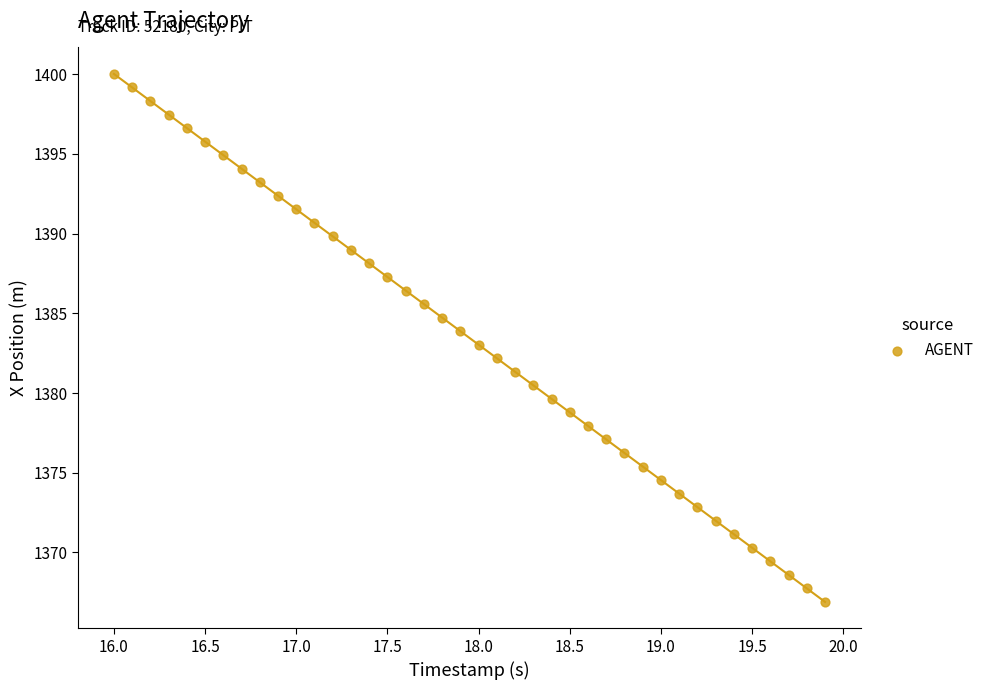

What is the range of Y values (max minus min)?

33.1